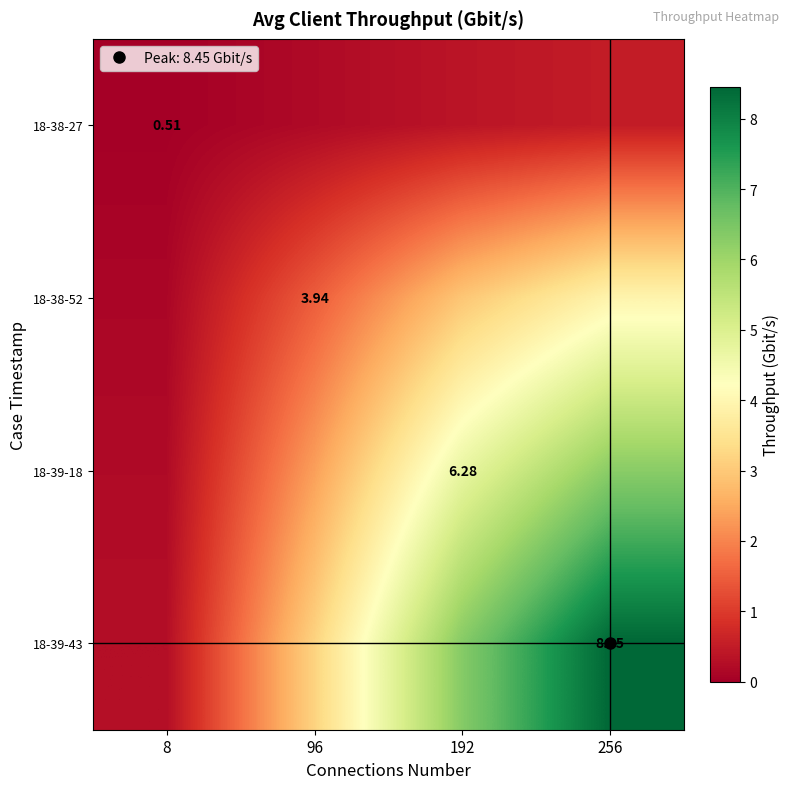

Which category has the highest value across all series?

256